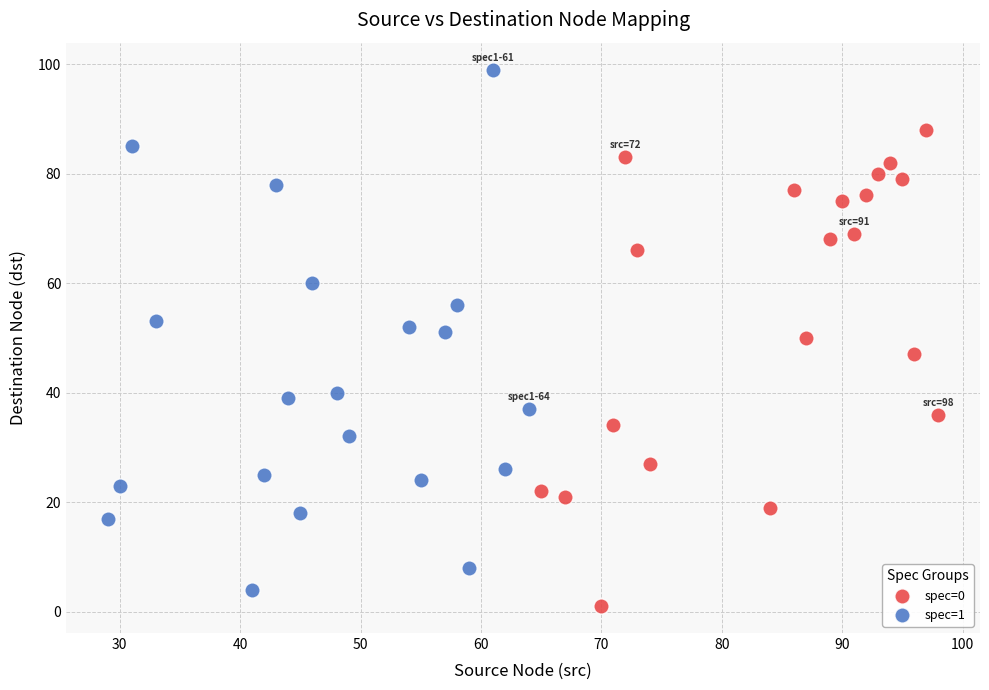

Which series contains the highest Y value?

spec=1